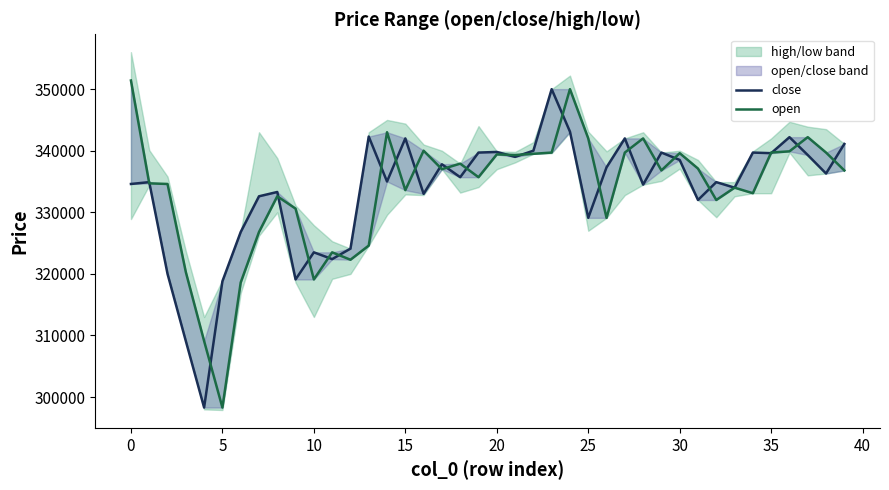

What is the sum of the open values at 32 and 39?

668800